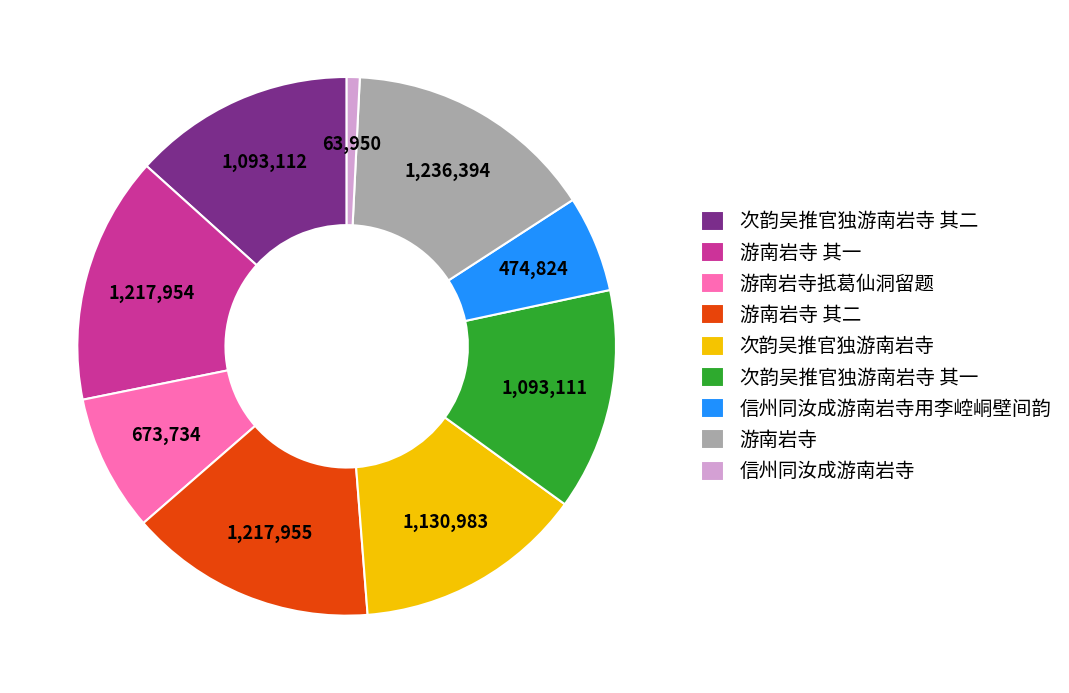

Which category has the smallest portion of the pie?

信州同汝成游南岩寺